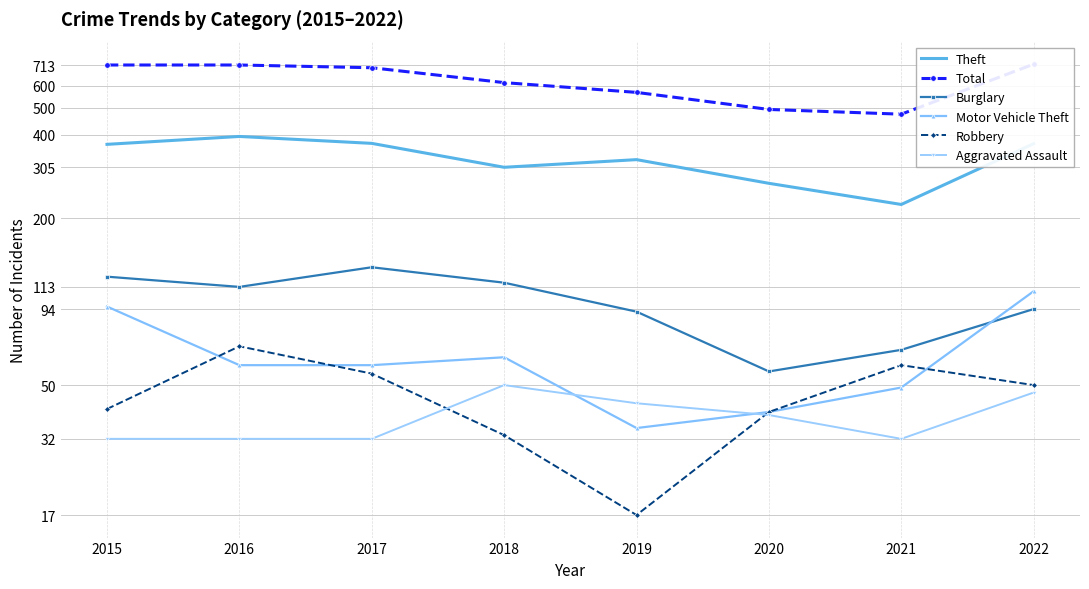

At which category does Theft reach its first local peak?

2016